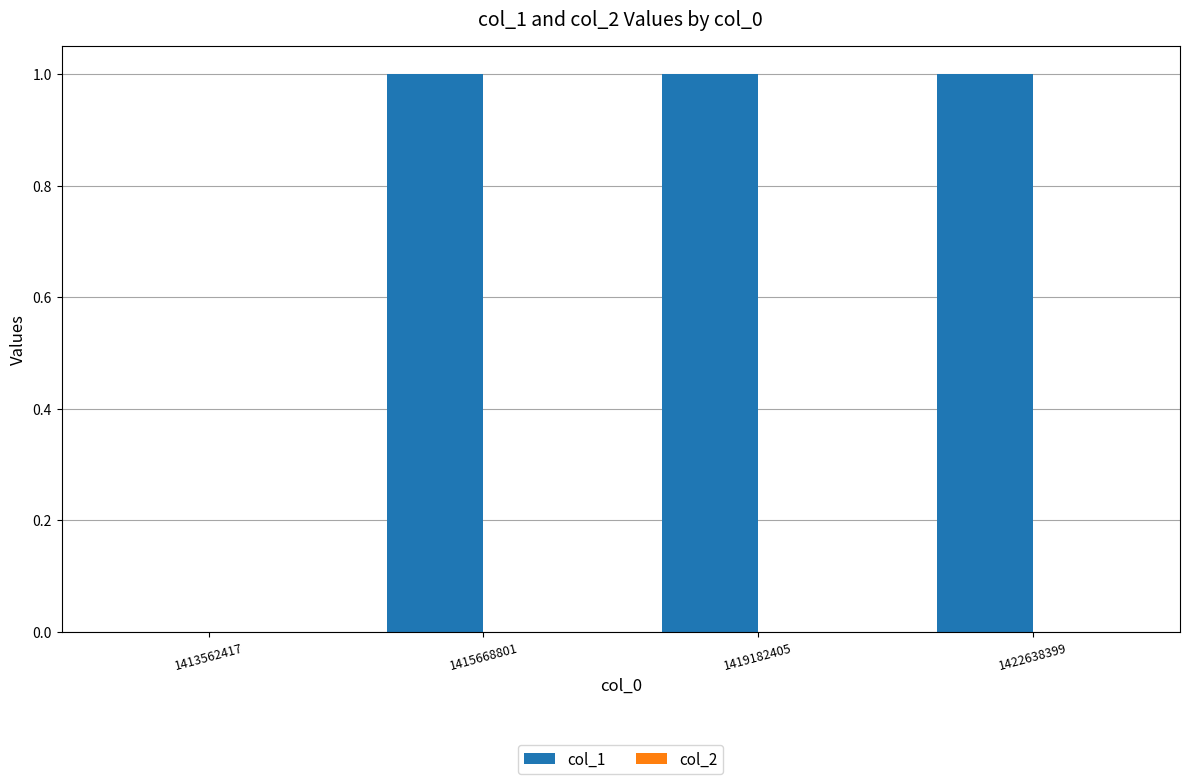

The value at 1422638399 is 1. True or false?

True